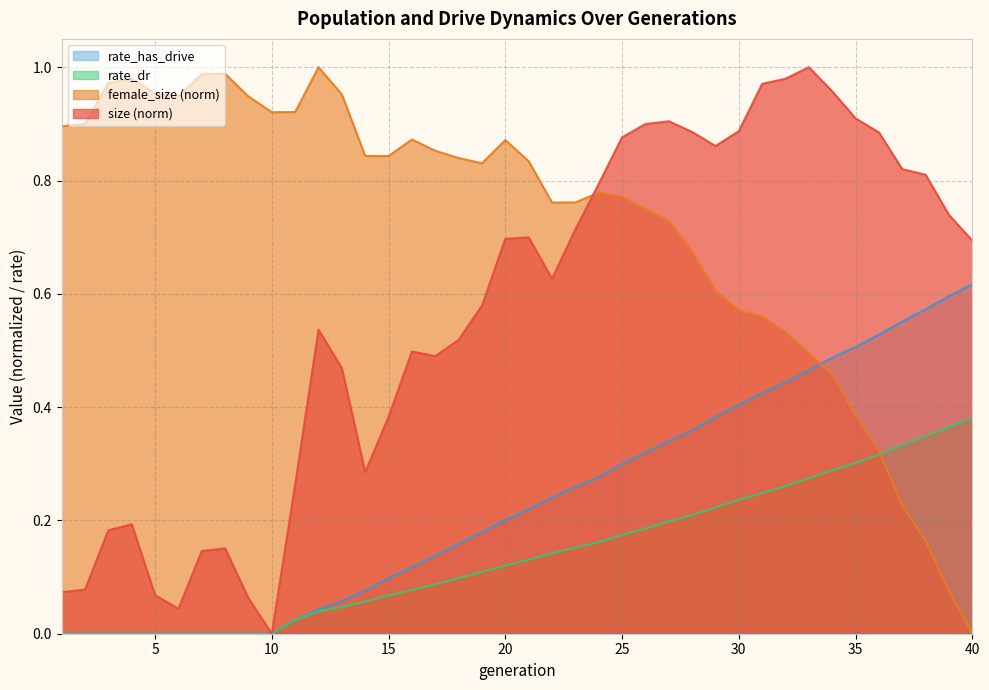

What is the spread (max minus min) of values at 21?

0.7